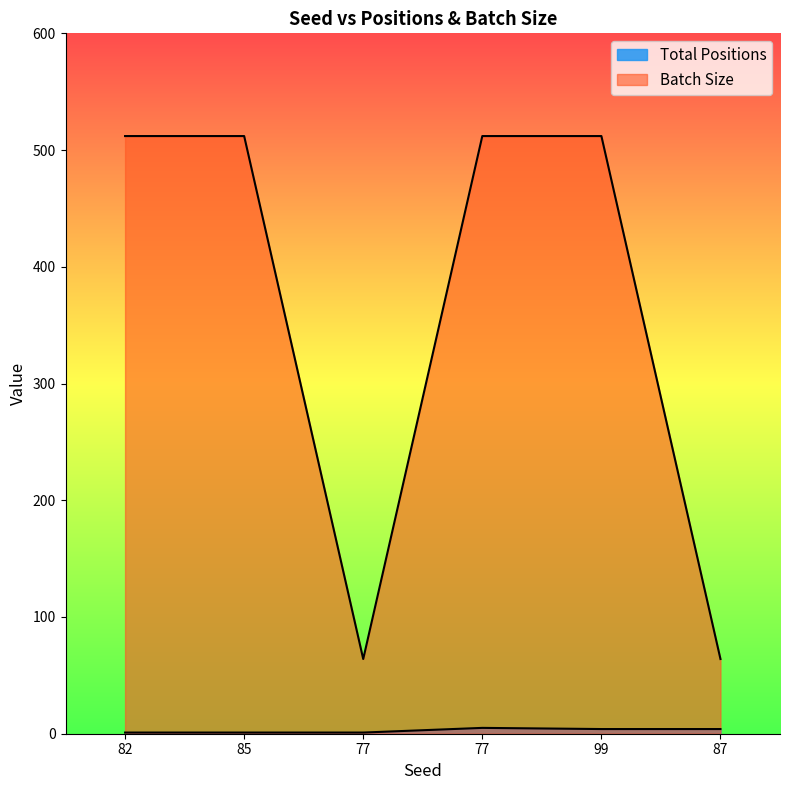

The Total Positions series shows 4 at 99. True or false?

True